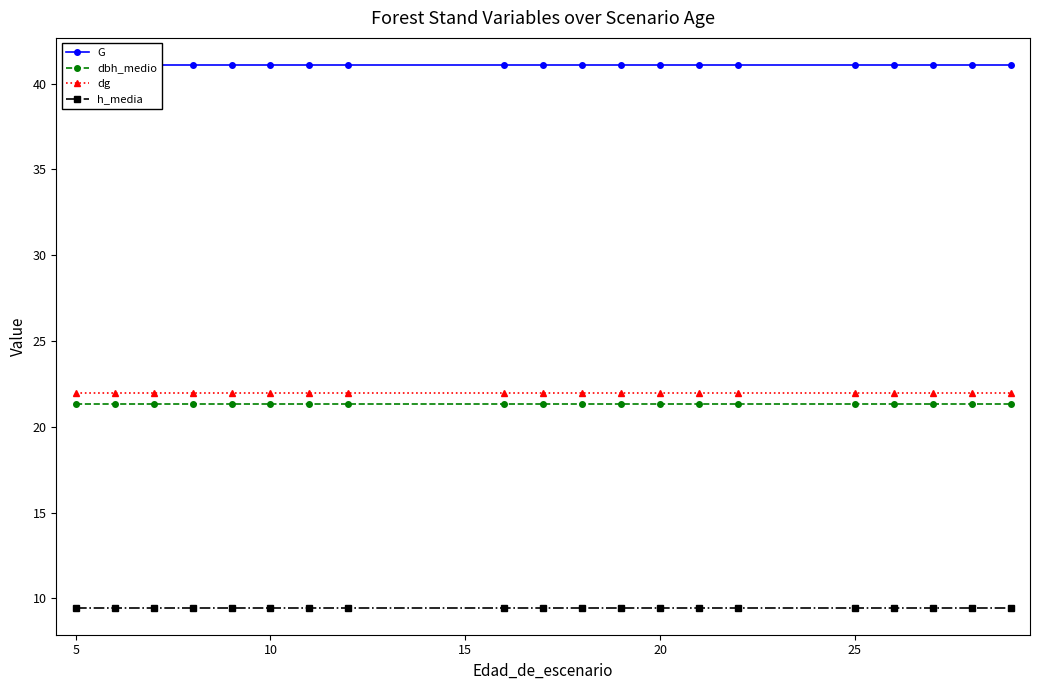

The dg series shows 11.4 at 10. True or false?

False